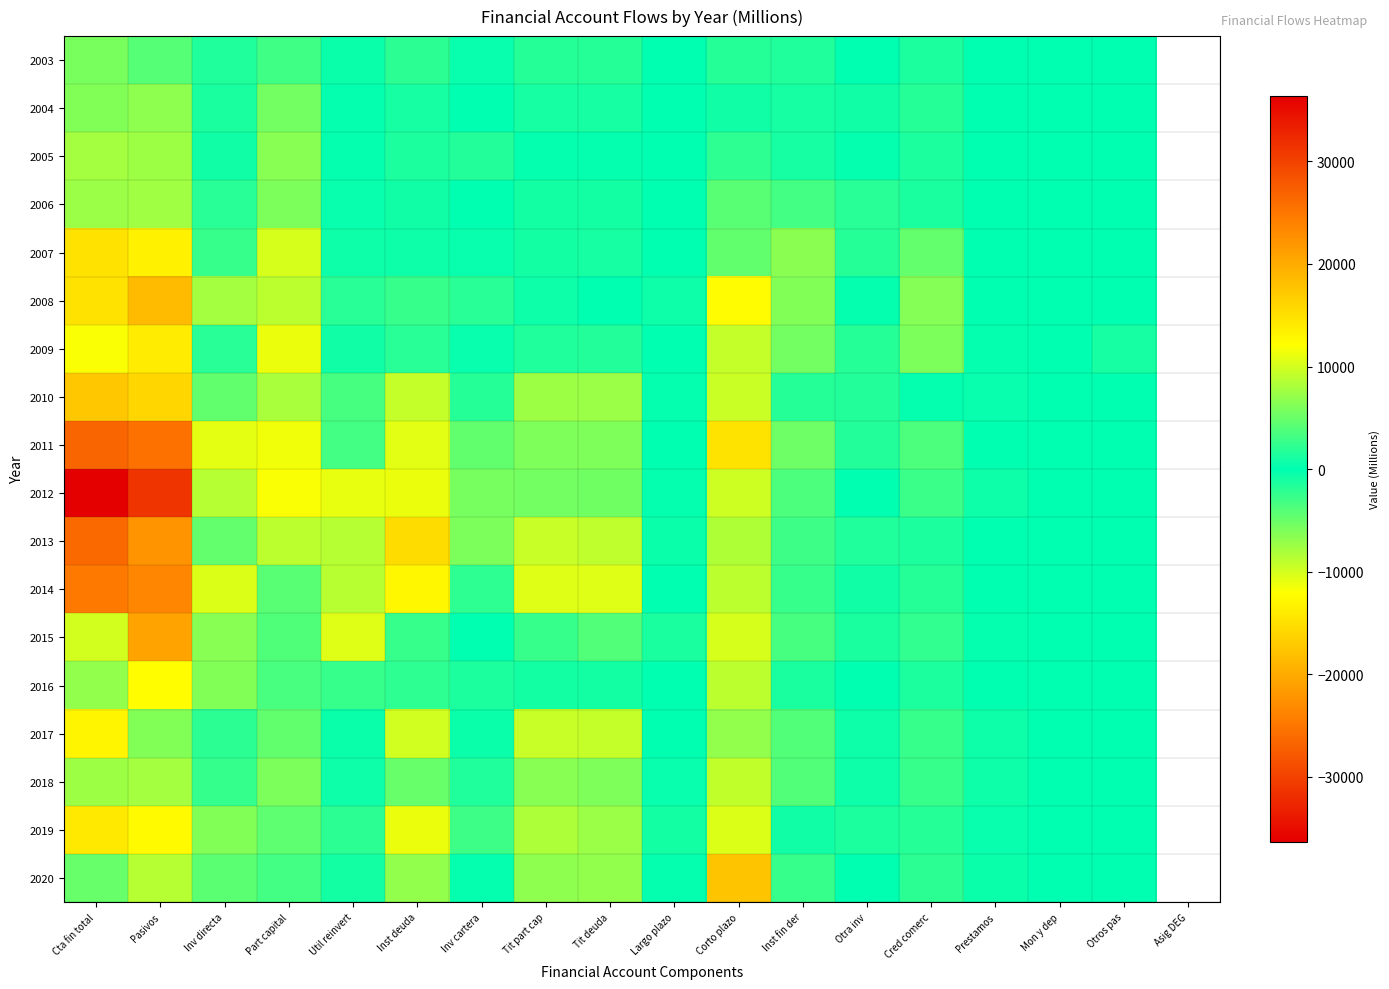

Reading right to left, what are all the values shown in this chart?

2003: Otros pas=0	Mon y dep=-2	Prestamos=121	Cred comerc=1321	Otra inv=-6	Inst fin der=1434	Corto plazo=-1722	Largo plazo=0	Tit deuda=1736	Tit part cap=1736	Inv cartera=318	Inst deuda=2054	Util reinvert=-568	Part capital=3048	Inv directa=1546	Pasivos=4026	Cta fin total=5792
2004: Otros pas=0	Mon y dep=7	Prestamos=-91	Cred comerc=-1740	Otra inv=829	Inst fin der=-995	Corto plazo=-723	Largo plazo=0	Tit deuda=1114	Tit part cap=1114	Inv cartera=8	Inst deuda=1122	Util reinvert=143	Part capital=5411	Inv directa=1243	Pasivos=6797	Cta fin total=6201
2005: Otros pas=0	Mon y dep=1	Prestamos=-26	Cred comerc=1348	Otra inv=-220	Inst fin der=1102	Corto plazo=-2208	Largo plazo=0	Tit deuda=-176	Tit part cap=-176	Inv cartera=1571	Inst deuda=1394	Util reinvert=266	Part capital=6415	Inv directa=781	Pasivos=7462	Cta fin total=7751
2006: Otros pas=0	Mon y dep=-3	Prestamos=18	Cred comerc=1191	Otra inv=1936	Inst fin der=3143	Corto plazo=-4200	Largo plazo=39	Tit deuda=932	Tit part cap=970	Inv cartera=-124	Inst deuda=846	Util reinvert=-346	Part capital=5952	Inv directa=1980	Pasivos=7586	Cta fin total=7376
2007: Otros pas=0	Mon y dep=-1	Prestamos=-10	Cred comerc=4817	Otra inv=1824	Inst fin der=6631	Corto plazo=-4644	Largo plazo=96	Tit deuda=-1063	Tit part cap=-967	Inv cartera=388	Inst deuda=-579	Util reinvert=661	Part capital=10192	Inv directa=2622	Pasivos=13475	Cta fin total=14882
2008: Otros pas=0	Mon y dep=-1	Prestamos=125	Cred comerc=6375	Otra inv=-255	Inst fin der=6245	Corto plazo=-12488	Largo plazo=685	Tit deuda=0	Tit part cap=685	Inv cartera=1948	Inst deuda=2633	Util reinvert=1869	Part capital=8829	Inv directa=7775	Pasivos=18473	Cta fin total=14864
2009: Otros pas=1084	Mon y dep=-8	Prestamos=230	Cred comerc=5912	Otra inv=-1802	Inst fin der=5416	Corto plazo=-9301	Largo plazo=-71	Tit deuda=1613	Tit part cap=1542	Inv cartera=327	Inst deuda=1869	Util reinvert=763	Part capital=11187	Inv directa=1905	Pasivos=13855	Cta fin total=11839
2010: Otros pas=0	Mon y dep=-2	Prestamos=320	Cred comerc=-273	Otra inv=1676	Inst fin der=1721	Corto plazo=-9602	Largo plazo=220	Tit deuda=7305	Tit part cap=7525	Inv cartera=1764	Inst deuda=9289	Util reinvert=3318	Part capital=8040	Inv directa=4662	Pasivos=16020	Cta fin total=17428
2011: Otros pas=0	Mon y dep=12	Prestamos=-118	Cred comerc=3566	Otra inv=1672	Inst fin der=5132	Corto plazo=-14688	Largo plazo=-45	Tit deuda=6080	Tit part cap=6035	Inv cartera=4650	Inst deuda=10685	Util reinvert=3155	Part capital=11499	Inv directa=10911	Pasivos=25565	Cta fin total=26694
2012: Otros pas=0	Mon y dep=14	Prestamos=618	Cred comerc=2839	Otra inv=105	Inst fin der=3575	Corto plazo=-9664	Largo plazo=194	Tit deuda=5267	Tit part cap=5460	Inv cartera=5633	Inst deuda=11093	Util reinvert=10949	Part capital=11887	Inv directa=8532	Pasivos=31368	Cta fin total=36373
2013: Otros pas=0	Mon y dep=-19	Prestamos=-65	Cred comerc=-1313	Otra inv=-1452	Inst fin der=-2848	Corto plazo=-8350	Largo plazo=499	Tit deuda=9009	Tit part cap=9508	Inv cartera=5883	Inst deuda=15391	Util reinvert=8598	Part capital=8835	Inv directa=4778	Pasivos=22210	Cta fin total=26404
2014: Otros pas=0	Mon y dep=5	Prestamos=-104	Cred comerc=-1801	Otra inv=-794	Inst fin der=-2694	Corto plazo=-8901	Largo plazo=108	Tit deuda=10515	Tit part cap=10623	Inv cartera=2185	Inst deuda=12808	Util reinvert=8807	Part capital=4246	Inv directa=10506	Pasivos=23558	Cta fin total=24771
2015: Otros pas=0	Mon y dep=-13	Prestamos=202	Cred comerc=-2331	Otra inv=-1266	Inst fin der=-3408	Corto plazo=-10190	Largo plazo=-1274	Tit deuda=3957	Tit part cap=2683	Inv cartera=-6	Inst deuda=2677	Util reinvert=10633	Part capital=3753	Inv directa=6494	Pasivos=20879	Cta fin total=9959
2016: Otros pas=0	Mon y dep=0	Prestamos=-77	Cred comerc=1316	Otra inv=-55	Inst fin der=1184	Corto plazo=-8846	Largo plazo=-36	Tit deuda=928	Tit part cap=892	Inv cartera=1306	Inst deuda=2198	Util reinvert=2654	Part capital=3527	Inv directa=6148	Pasivos=12329	Cta fin total=6864
2017: Otros pas=1	Mon y dep=0	Prestamos=682	Cred comerc=2601	Otra inv=631	Inst fin der=3914	Corto plazo=-6901	Largo plazo=76	Tit deuda=9364	Tit part cap=9440	Inv cartera=449	Inst deuda=9889	Util reinvert=-515	Part capital=4568	Inv directa=2075	Pasivos=6128	Cta fin total=13030
2018: Otros pas=1	Mon y dep=0	Prestamos=682	Cred comerc=2624	Otra inv=624	Inst fin der=3931	Corto plazo=-9103	Largo plazo=425	Tit deuda=6065	Tit part cap=6490	Inv cartera=-1557	Inst deuda=4933	Util reinvert=-616	Part capital=5900	Inv directa=2476	Pasivos=7760	Cta fin total=7521
2019: Otros pas=-1	Mon y dep=0	Prestamos=375	Cred comerc=1794	Otra inv=-1393	Inst fin der=777	Corto plazo=-10394	Largo plazo=853	Tit deuda=7363	Tit part cap=8217	Inv cartera=2968	Inst deuda=11185	Util reinvert=1997	Part capital=4444	Inv directa=6145	Pasivos=12587	Cta fin total=14154
2020: Otros pas=-1	Mon y dep=0	Prestamos=-475	Cred comerc=-2078	Otra inv=-75	Inst fin der=-2629	Corto plazo=-17722	Largo plazo=-228	Tit deuda=6951	Tit part cap=6723	Inv cartera=204	Inst deuda=6927	Util reinvert=924	Part capital=3212	Inv directa=4391	Pasivos=8528	Cta fin total=-4897